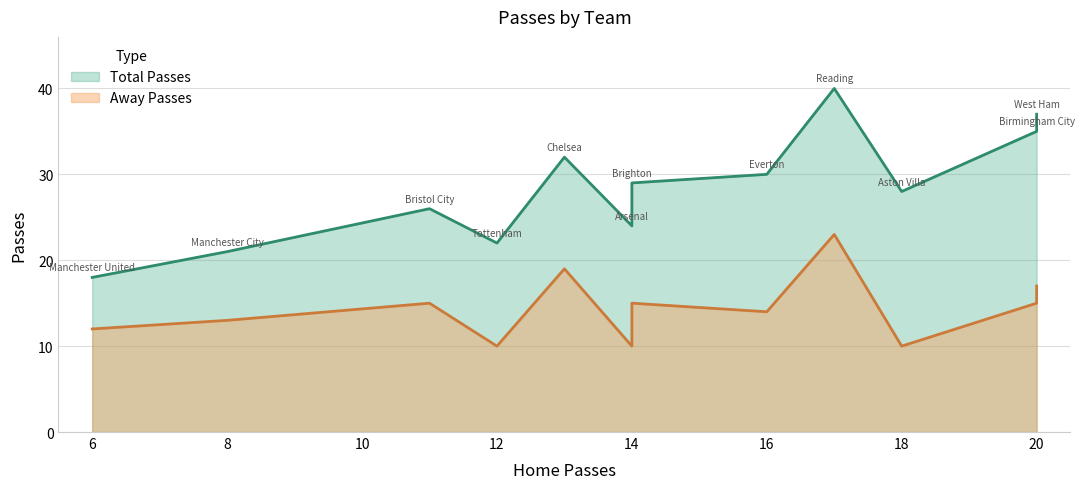

How many interior local valleys does the Total Passes series have?

3